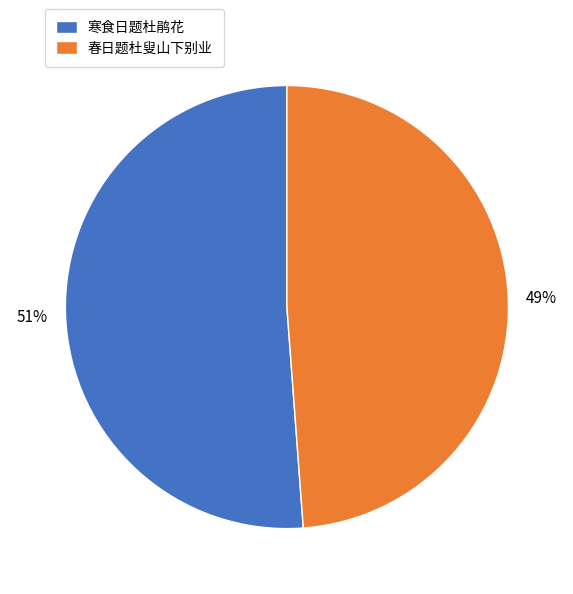

Does any single category account for the majority?

Yes